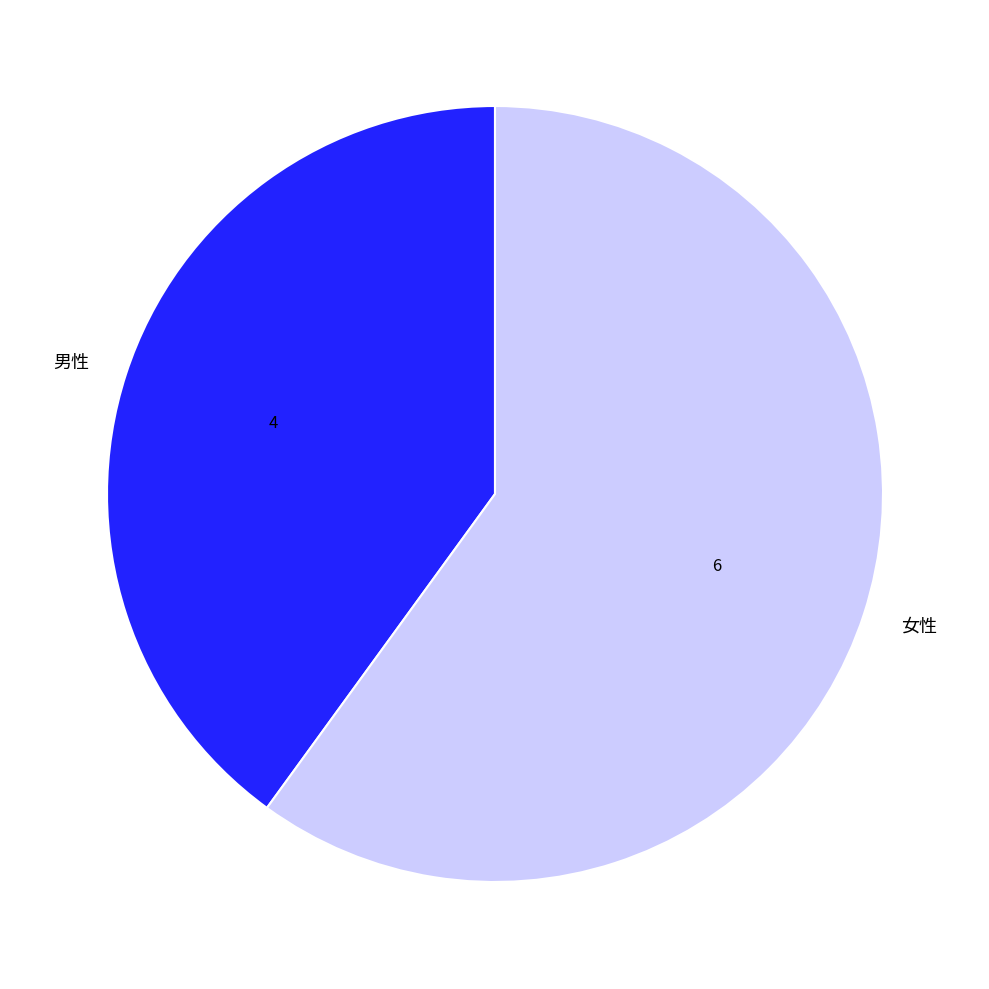

The 女性 slice represents 54% of the pie. True or false?

False